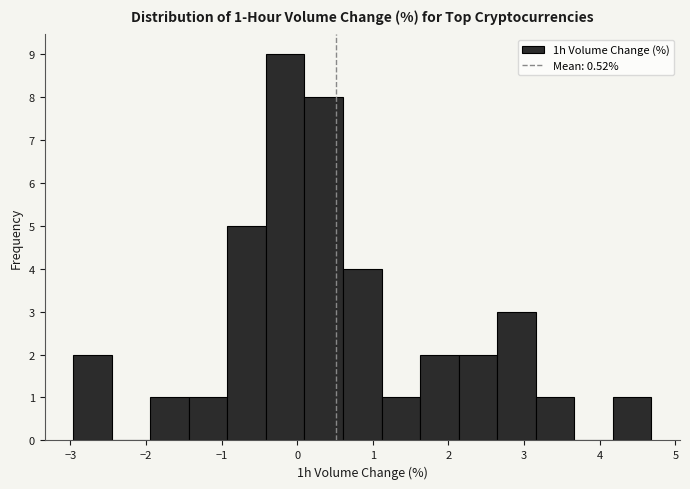

Which range on the x-axis has the tallest bar?

-0.4 to 0.1